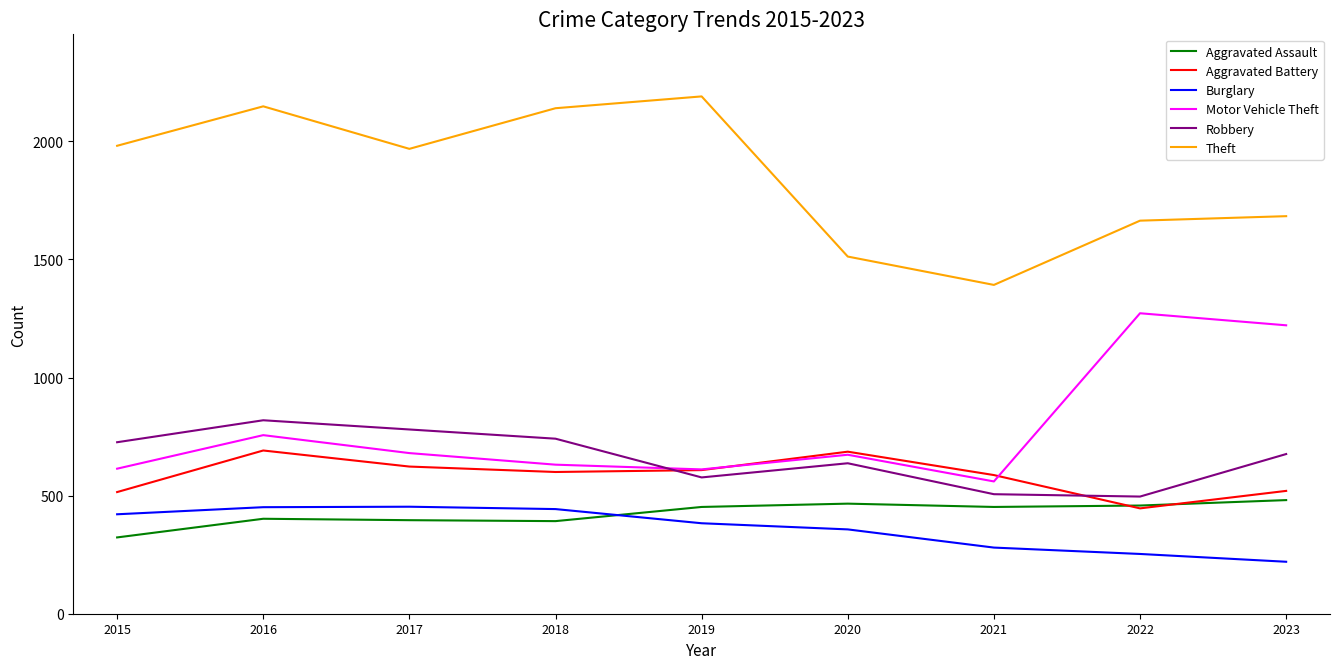

The value of Aggravated Battery at 2023 is 764. True or false?

False